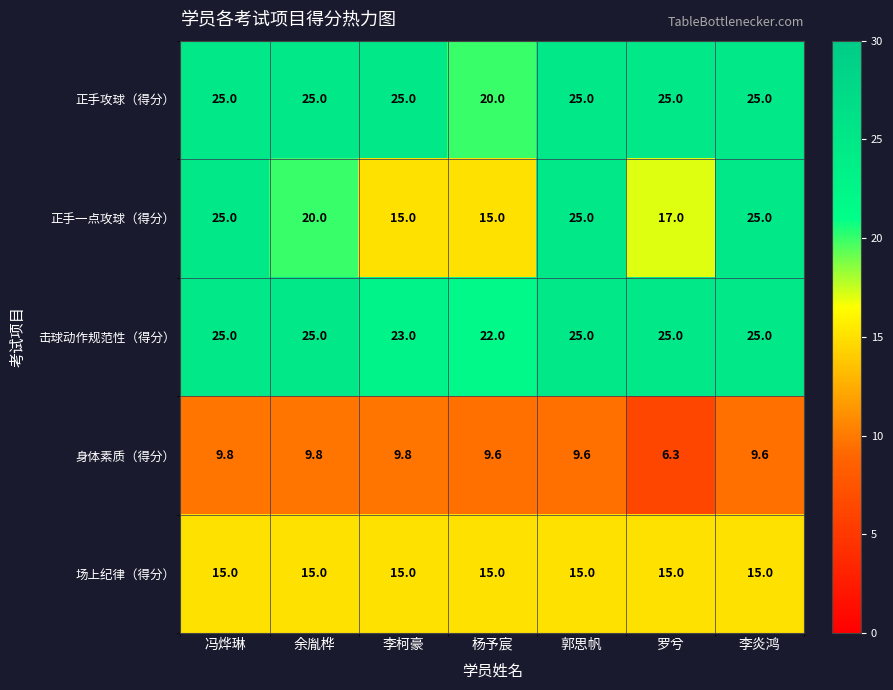

Which series changed the most between 李柯豪 and 李炎鸿?

正手一点攻球（得分）